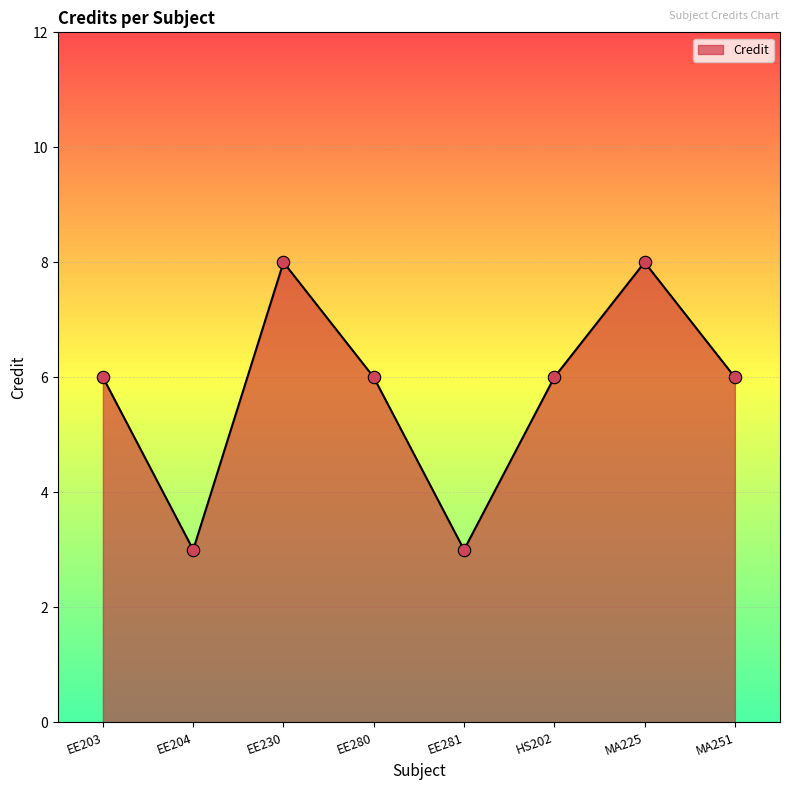

What is the ratio of the value at MA225 to the value at EE204?

2.7